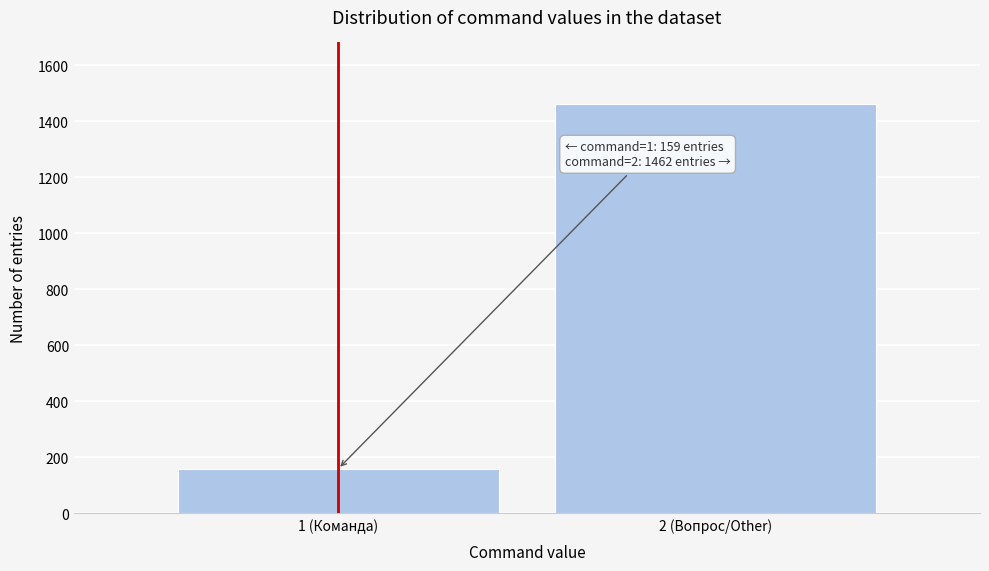

Reading left to right, what are all the values shown in this chart?

1 (Команда)=159	2 (Вопрос/Other)=1462